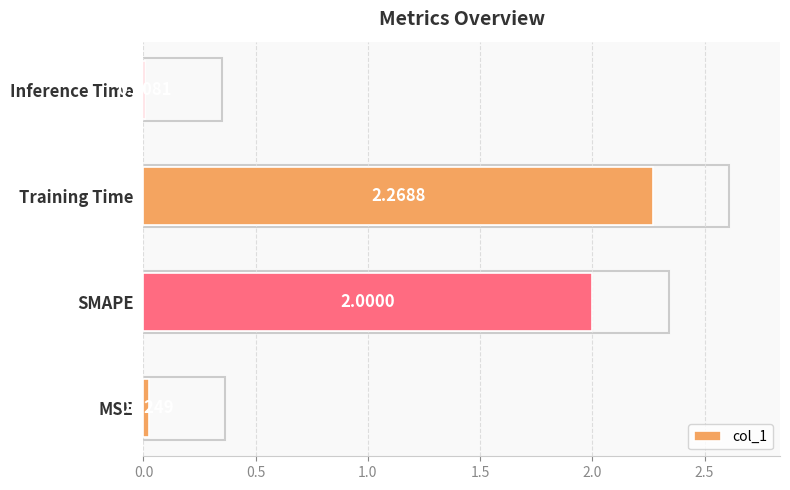

What is the sum of all values?

4.3